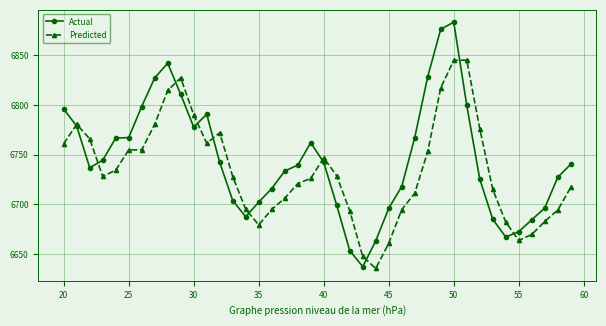

What is the lowest value of the Predicted series?

6635.5